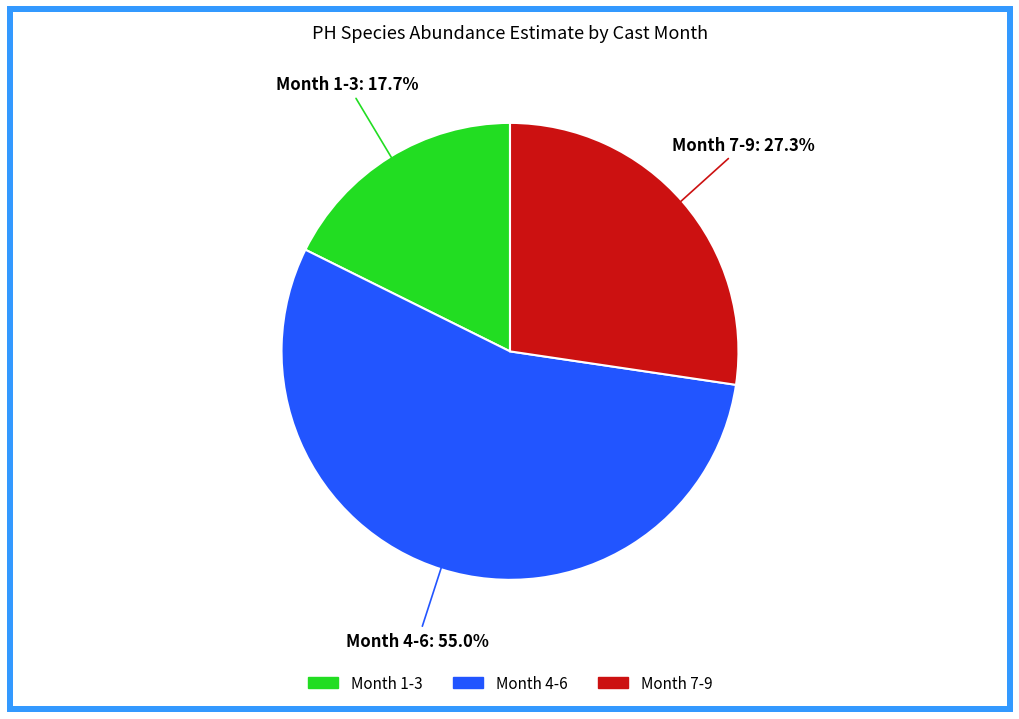

Is there any slice that represents more than half of the pie?

Yes